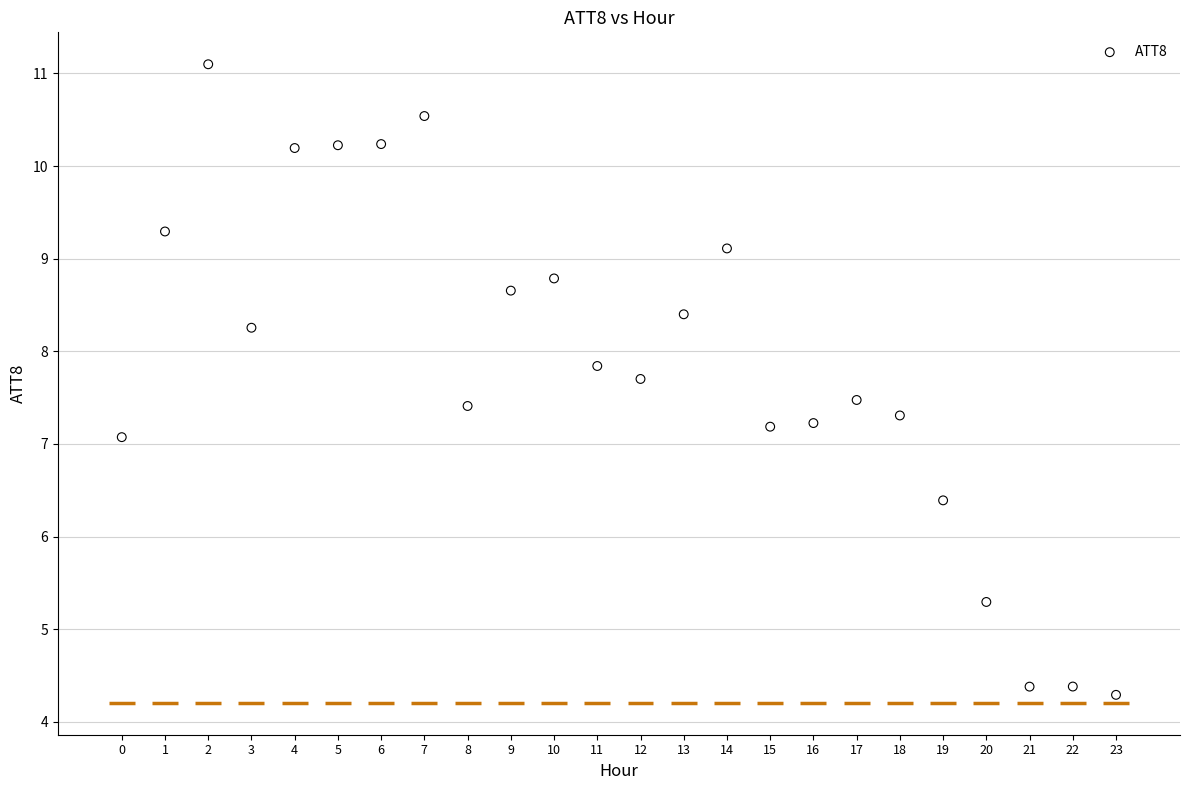

What is the range of Y values (max minus min)?

6.8